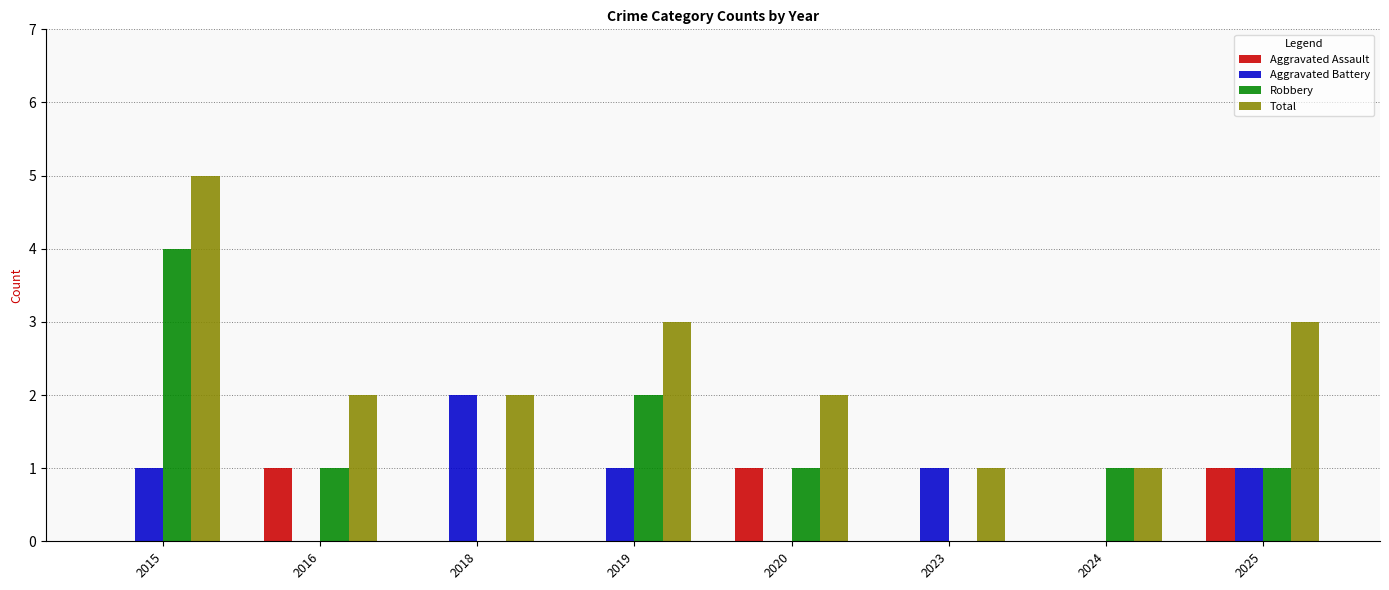

The Aggravated Assault series shows 1 at 2016. True or false?

True